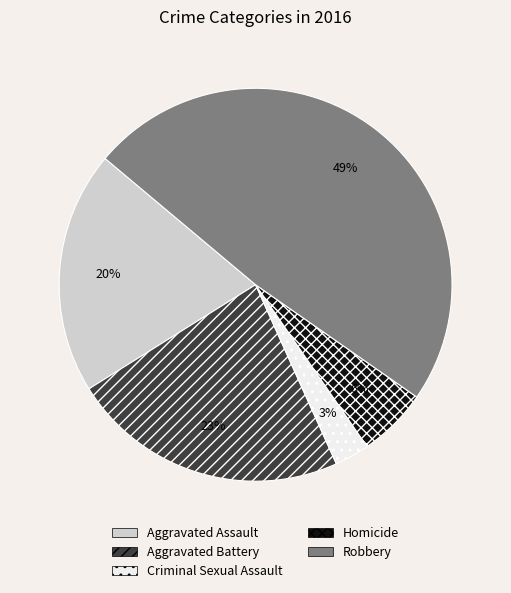

Is it true that Robbery is 49% of the pie?

True